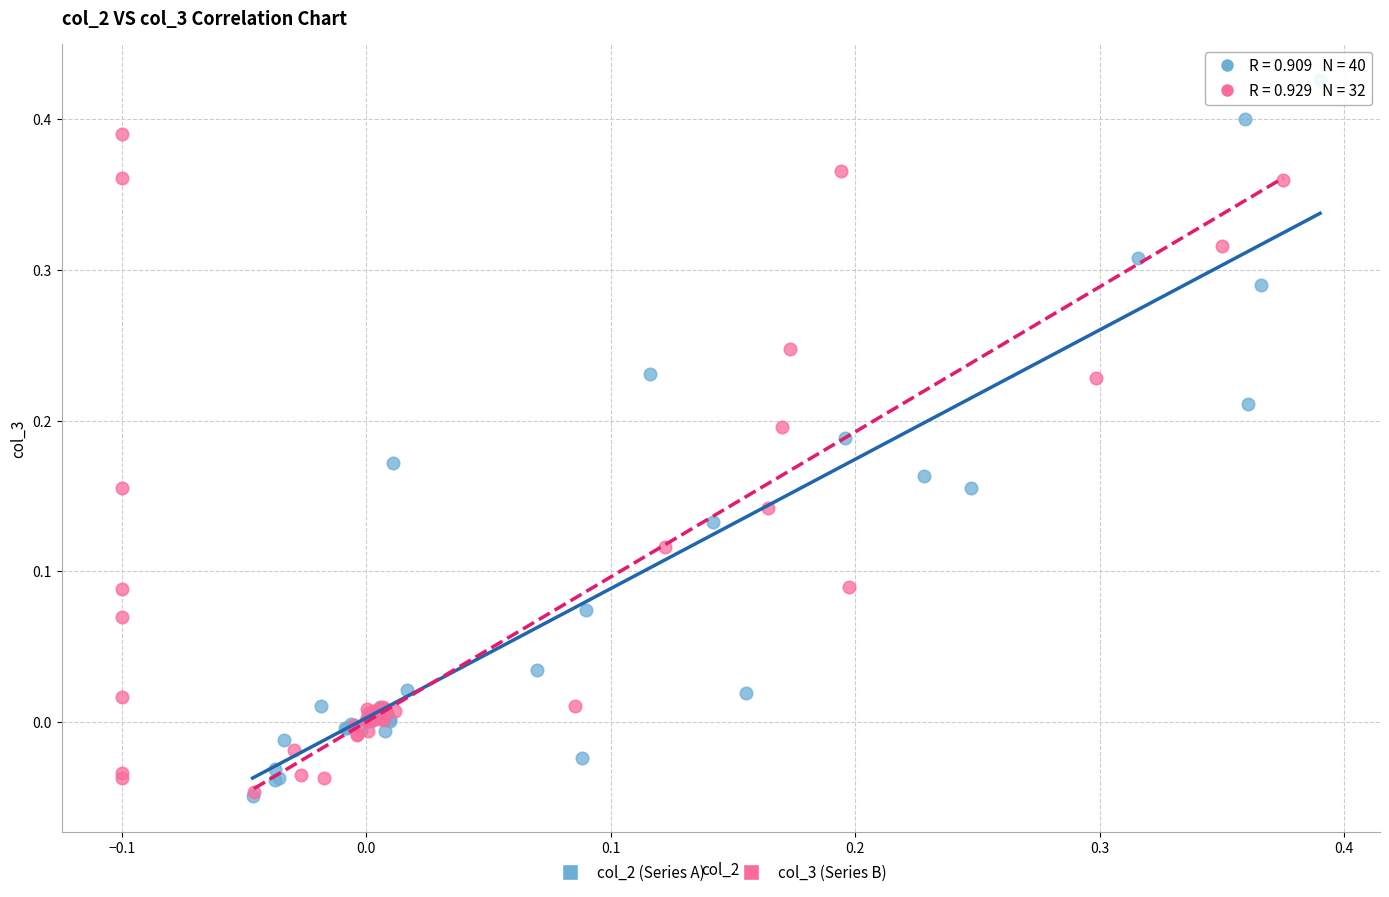

Which series reaches the maximum Y coordinate?

col_2 (Series A)